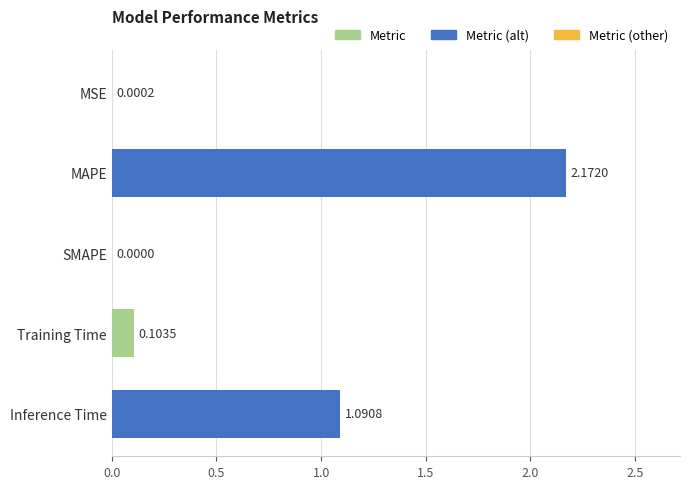

At which label is the value closest to 1?

Inference Time